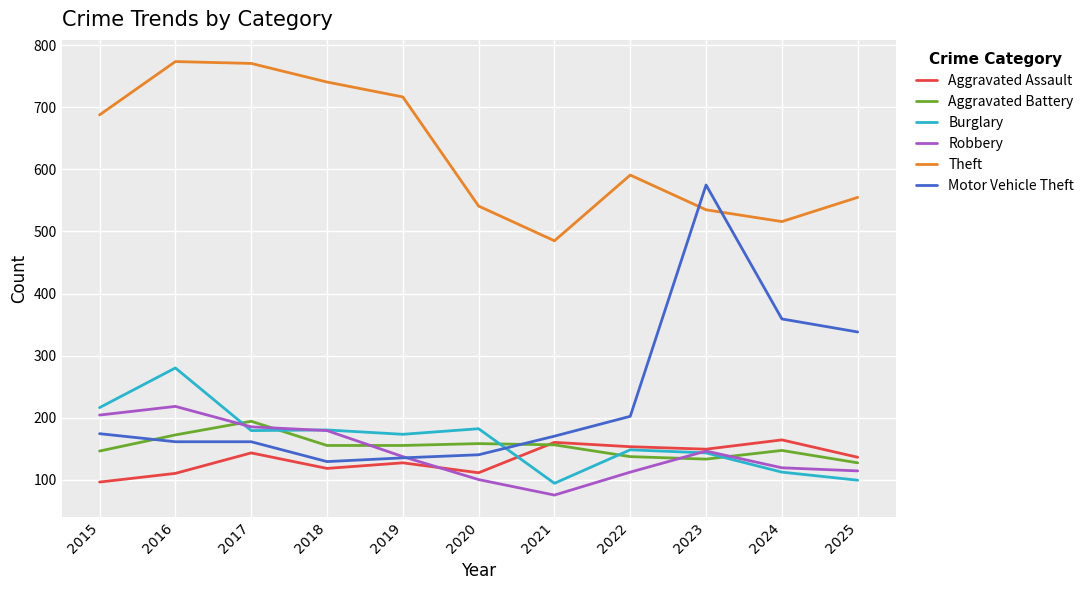

True or false: Burglary has more than 1 points higher than both neighbors.

True